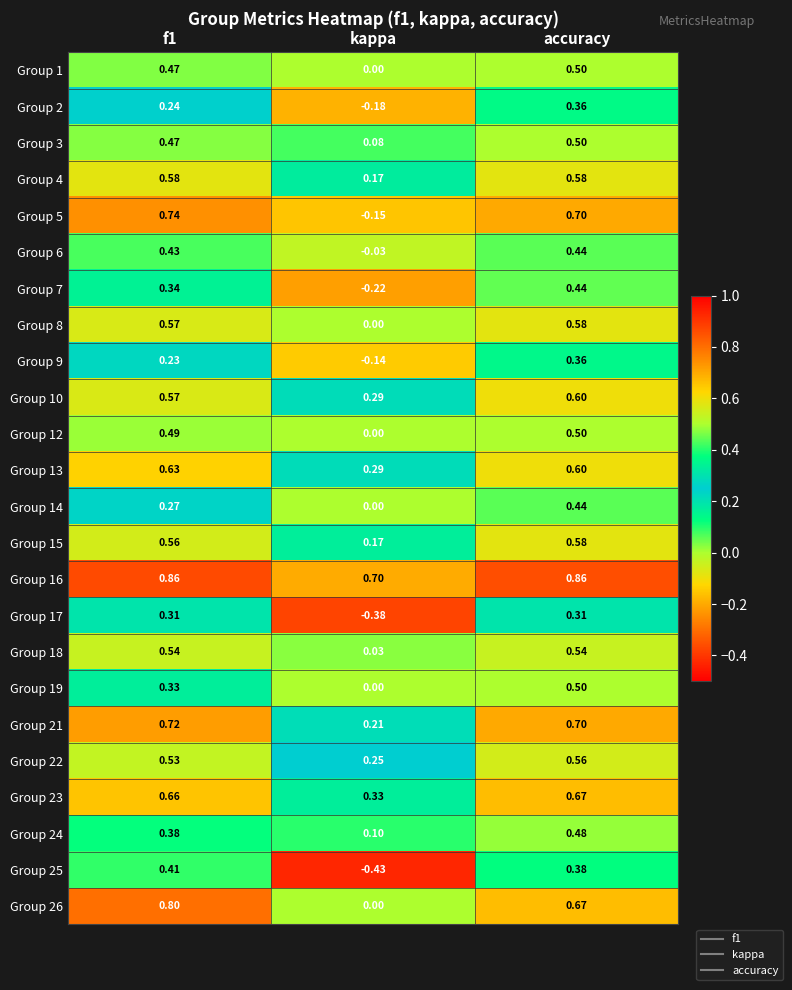

At which label is Group 5 closest to 0?

kappa